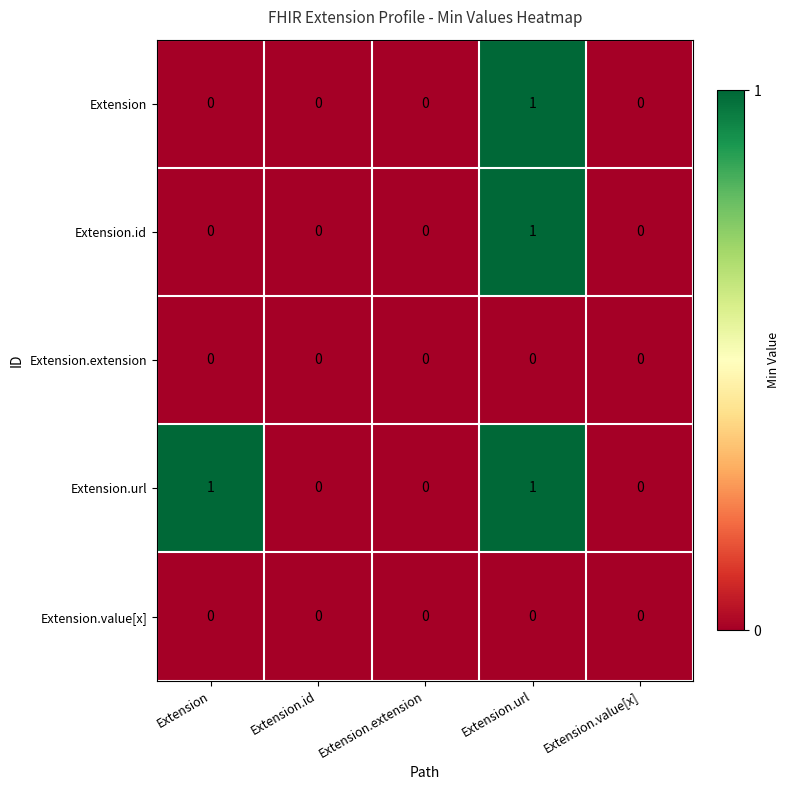

Count the Extension.url values in the range 0 to 1.

5